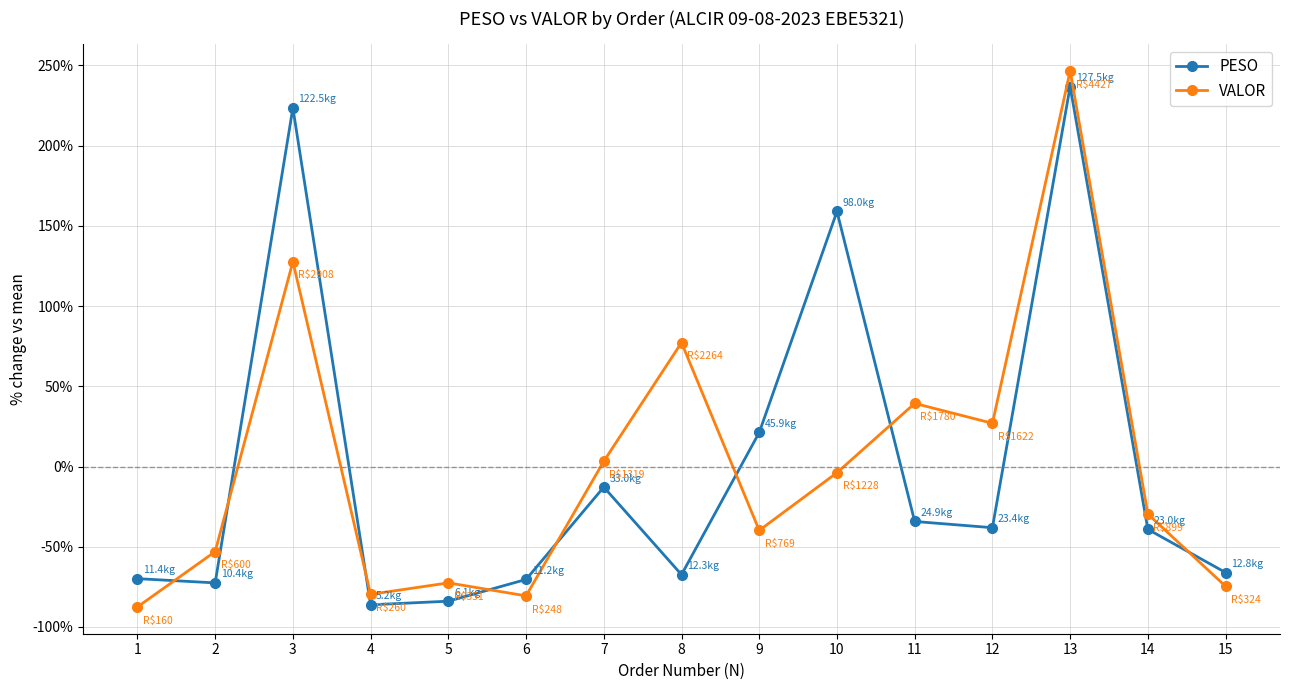

Which series changed the most between 10 and 13?

VALOR